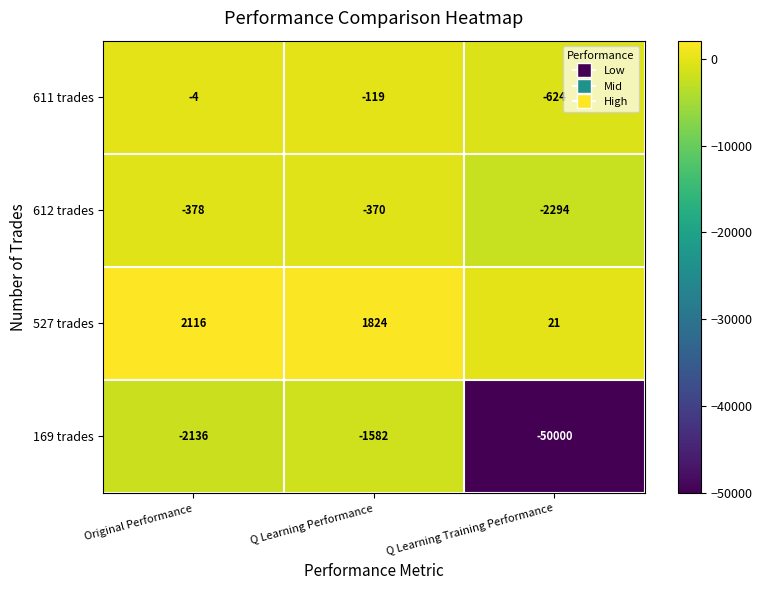

Reading left to right, extract all data points from this chart.

611 trades: Original Performance=-4	Q Learning Performance=-119	Q Learning Training Performance=-624
612 trades: Original Performance=-378	Q Learning Performance=-370	Q Learning Training Performance=-2294
527 trades: Original Performance=2116	Q Learning Performance=1824	Q Learning Training Performance=21
169 trades: Original Performance=-2136	Q Learning Performance=-1582	Q Learning Training Performance=-50000